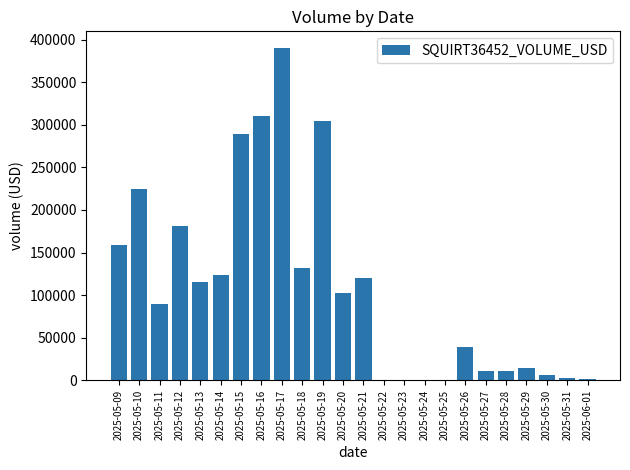

The value at 2025-05-21 is 186910. True or false?

False